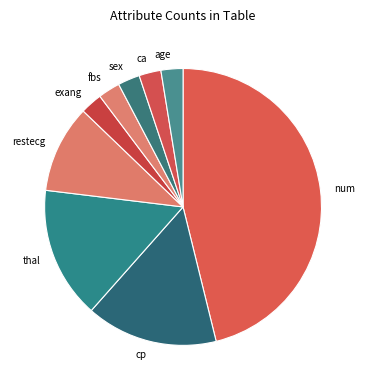

Is the sum of exang and fbs greater than half?

No